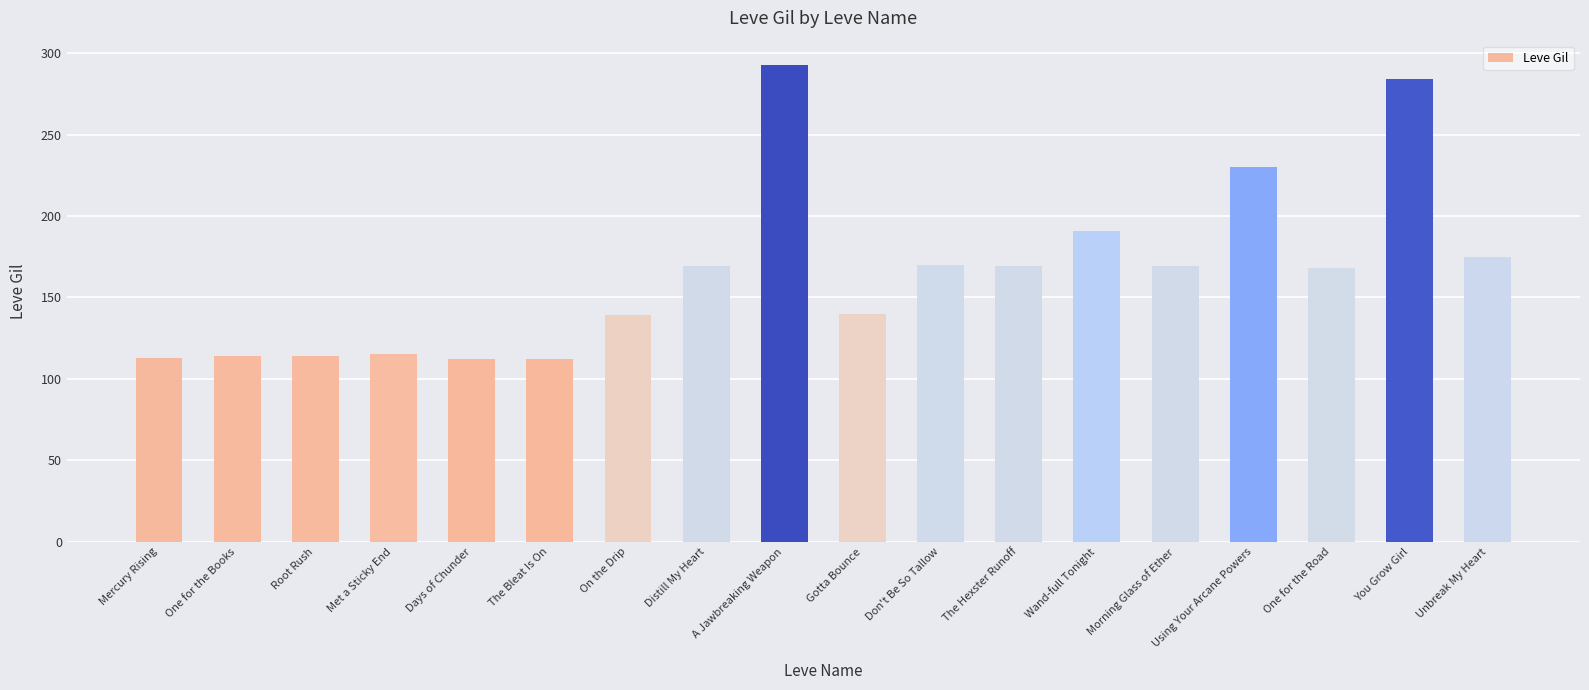

What is the difference between the maximum and minimum values?

181